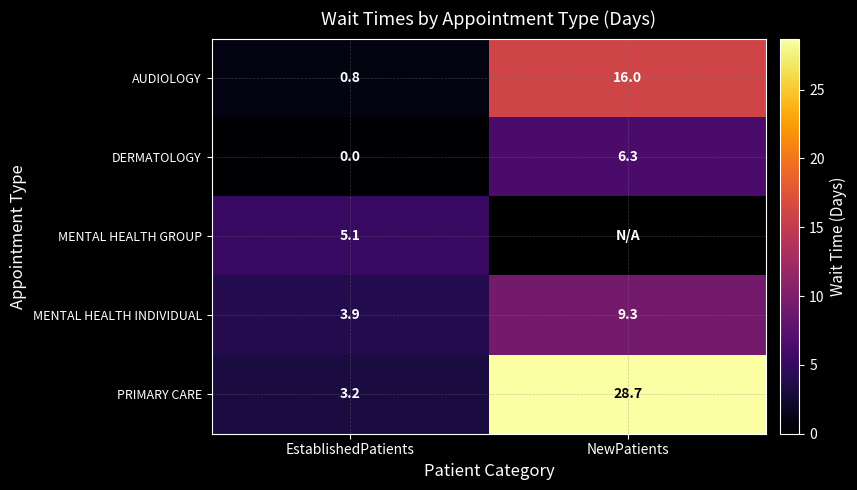

What is the difference between the MENTAL HEALTH INDIVIDUAL values at NewPatients and EstablishedPatients?

5.4